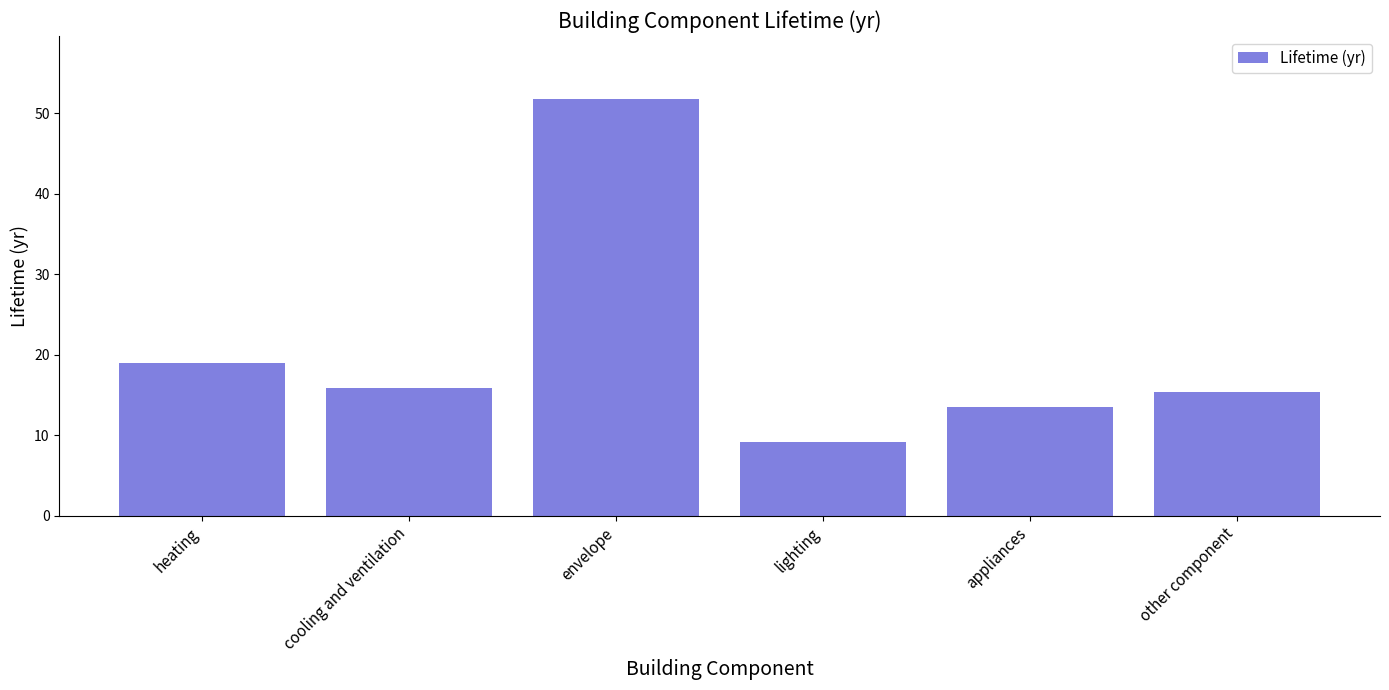

What position from the right is appliances?

2